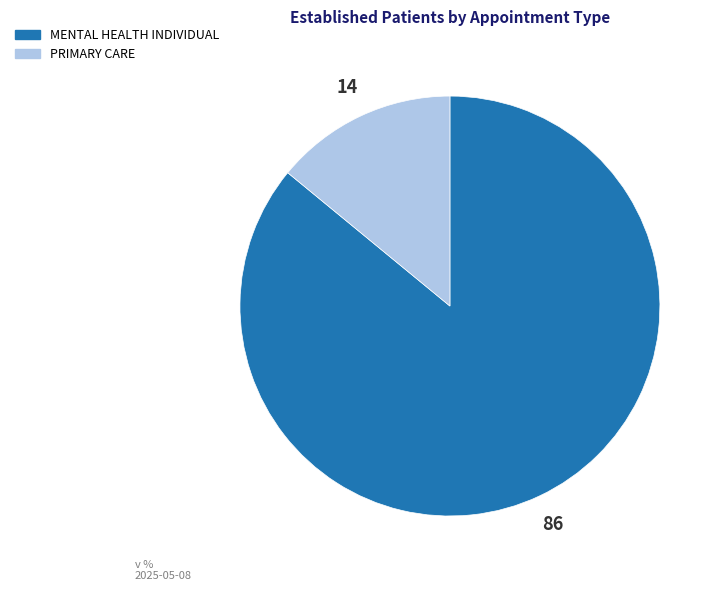

Does PRIMARY CARE represent more than half of the total?

No